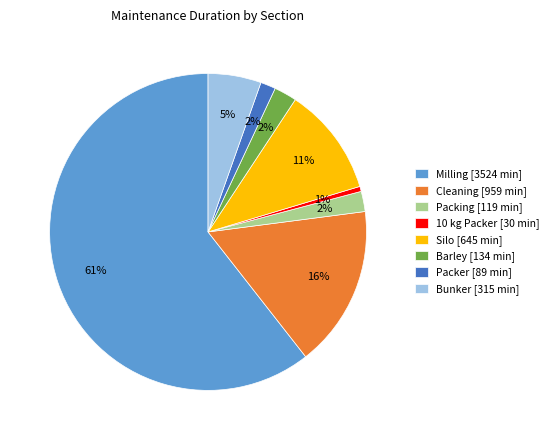

Which slice represents more than half of the pie?

Milling